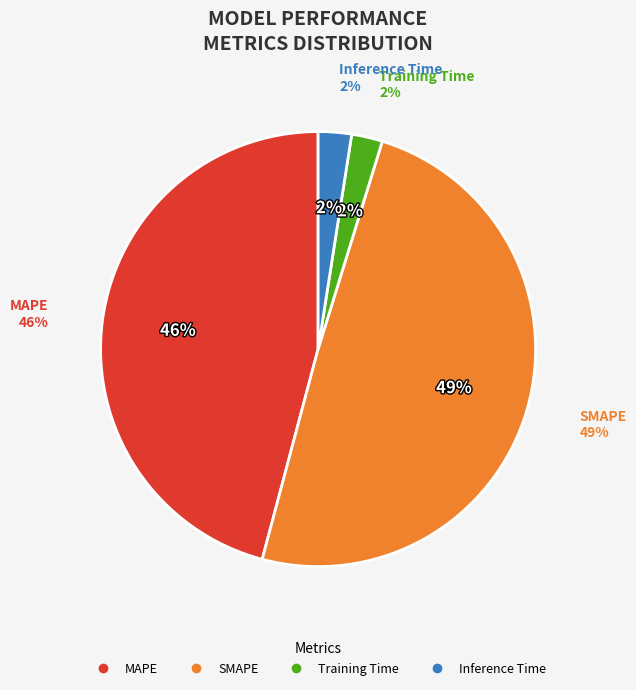

Is SMAPE the majority of the pie?

No